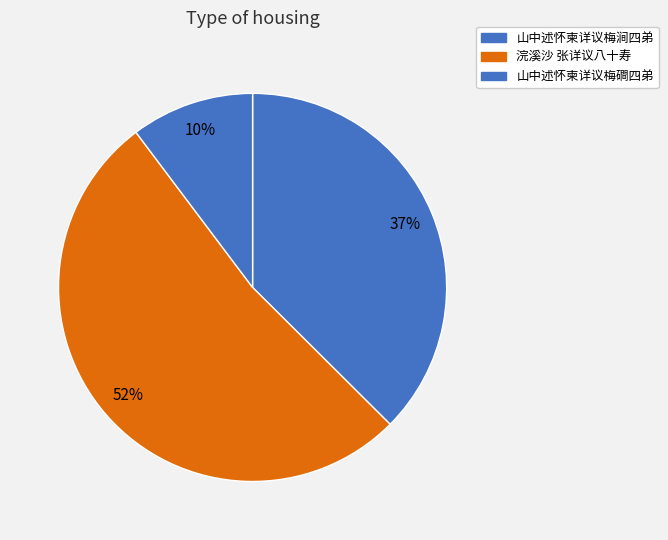

Which category has the smallest portion of the pie?

山中述怀柬详议梅磵四弟